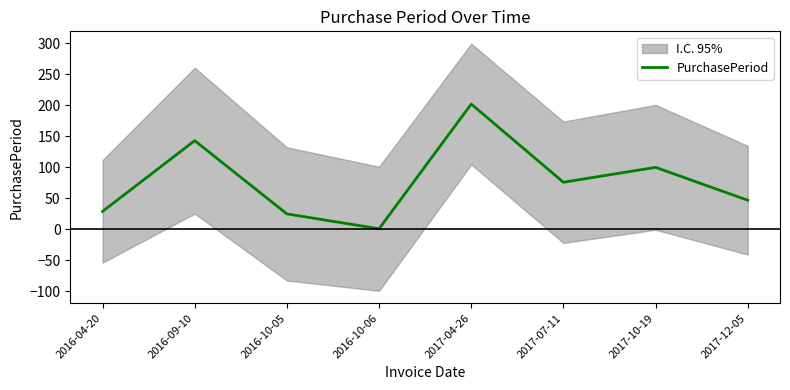

How many data points are less than 76?

4